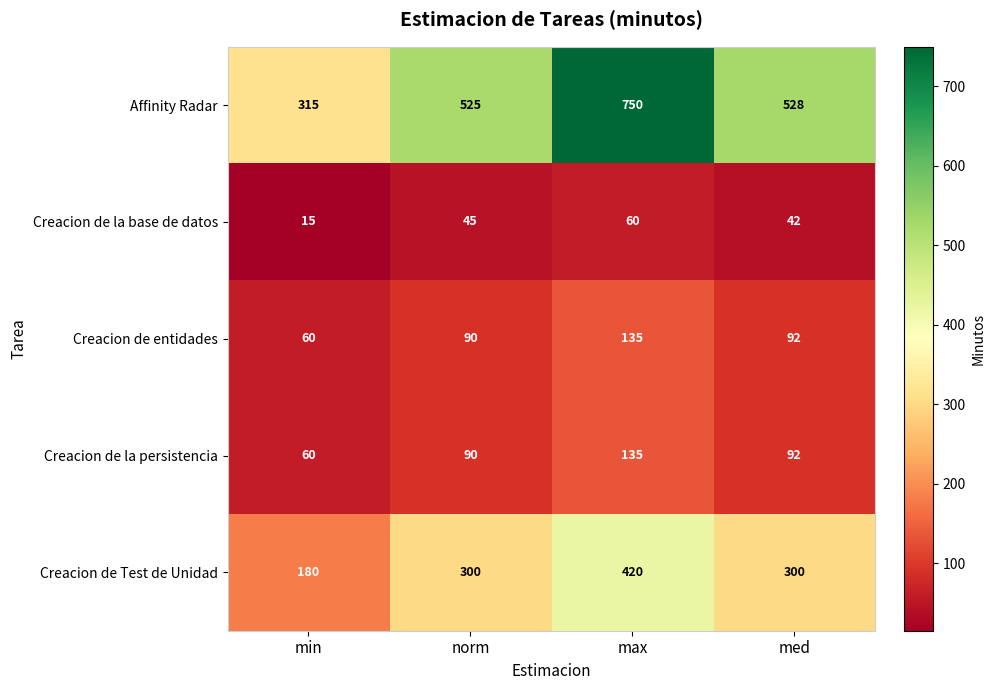

Reading left to right, extract all data points from this chart.

Affinity Radar: min=315	norm=525	max=750	med=528
Creacion de la base de datos: min=15	norm=45	max=60	med=42
Creacion de entidades: min=60	norm=90	max=135	med=92
Creacion de la persistencia: min=60	norm=90	max=135	med=92
Creacion de Test de Unidad: min=180	norm=300	max=420	med=300